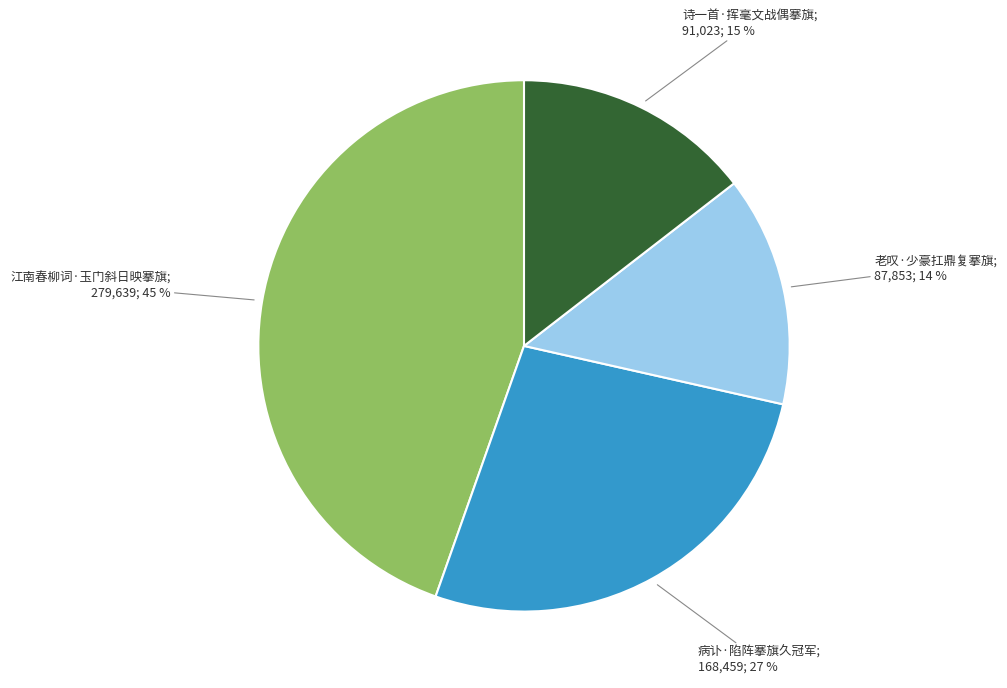

Is there any slice that represents more than half of the pie?

No